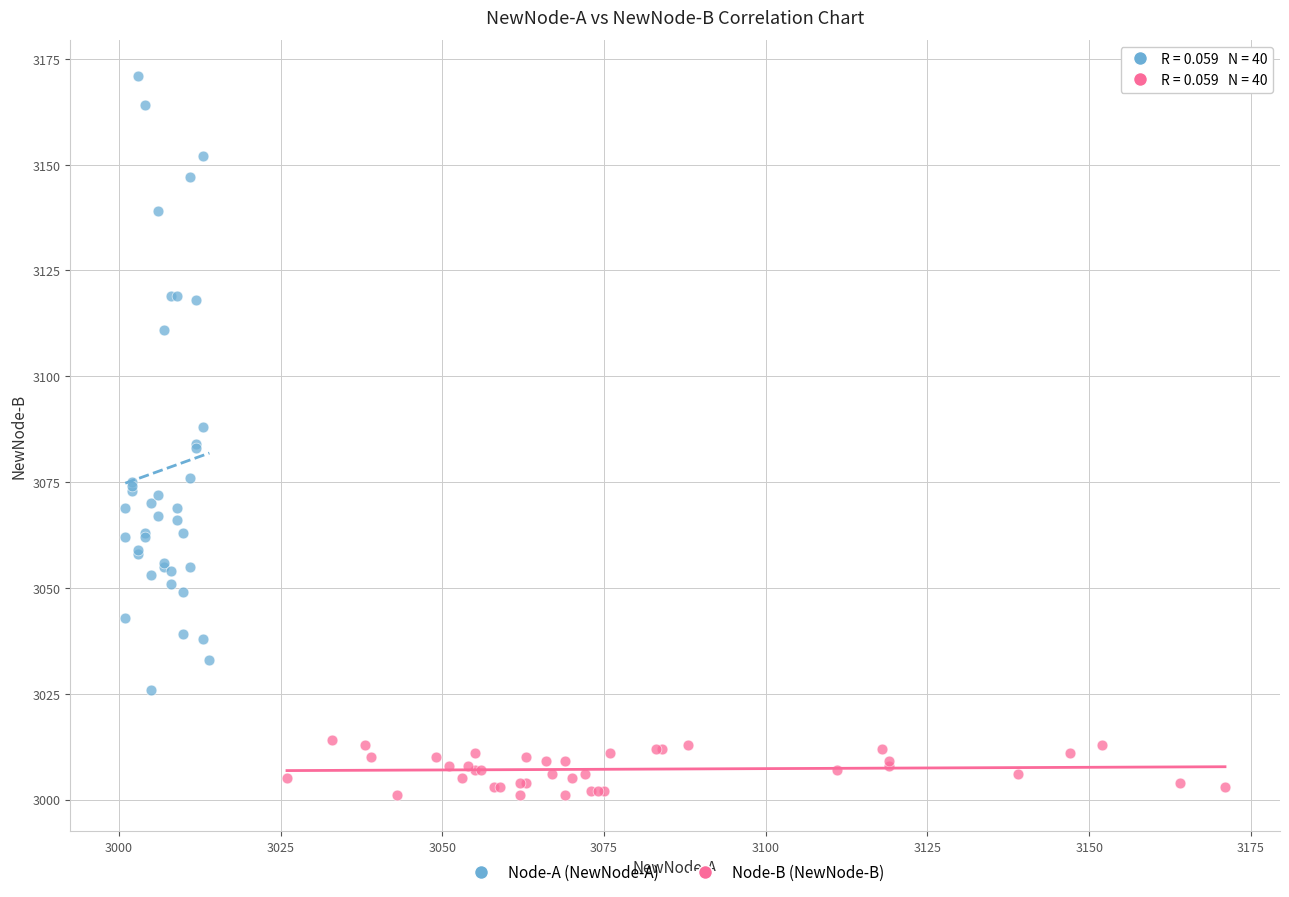

Which series reaches the minimum Y coordinate?

Node-B (NewNode-B)